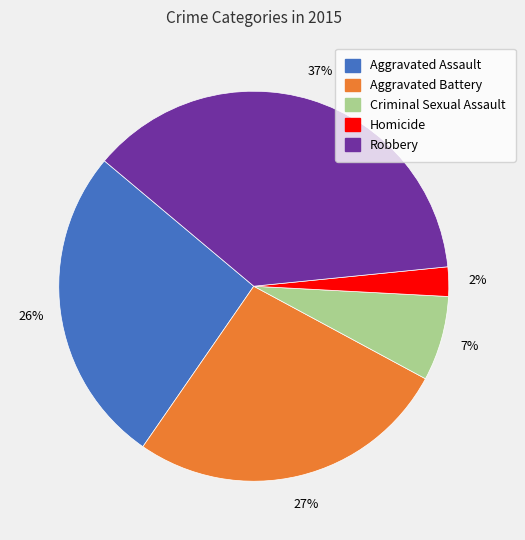

How many segments does this pie chart have?

5